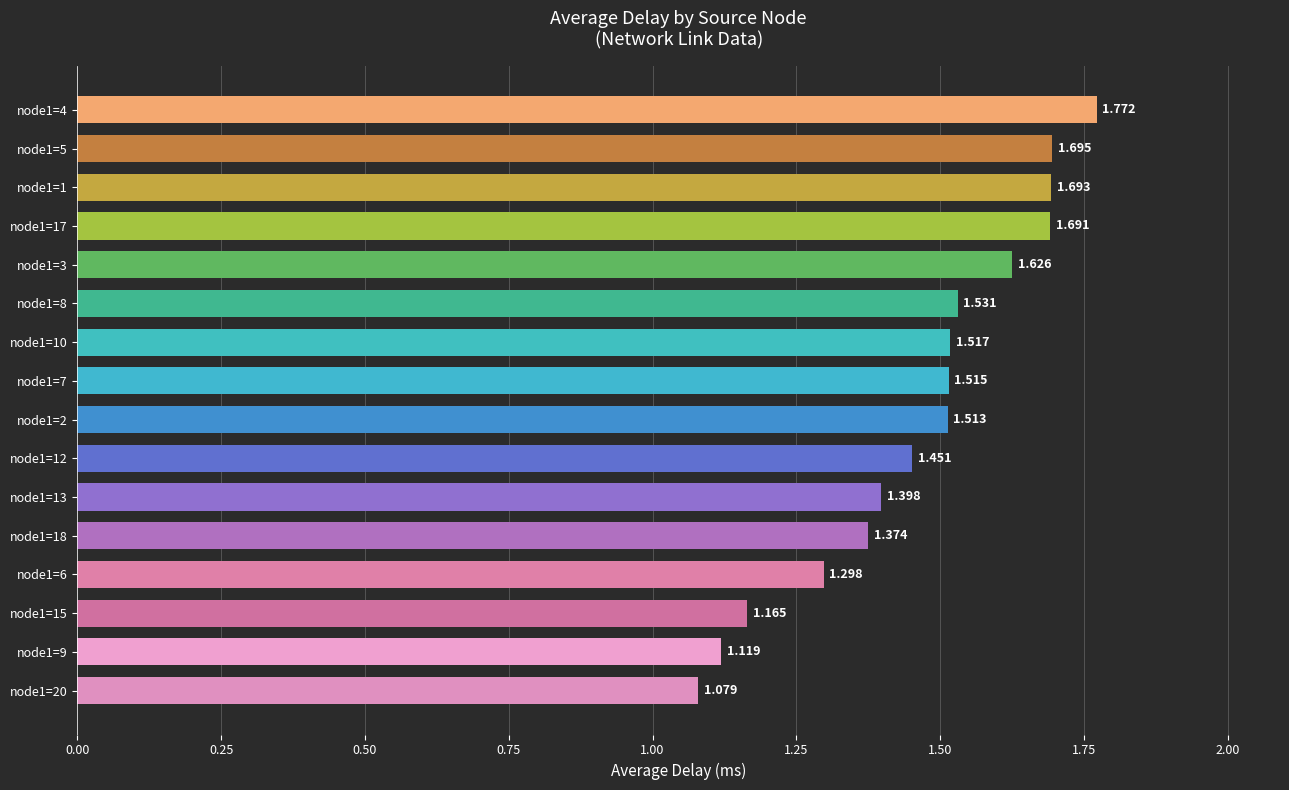

What is the average value?

1.5